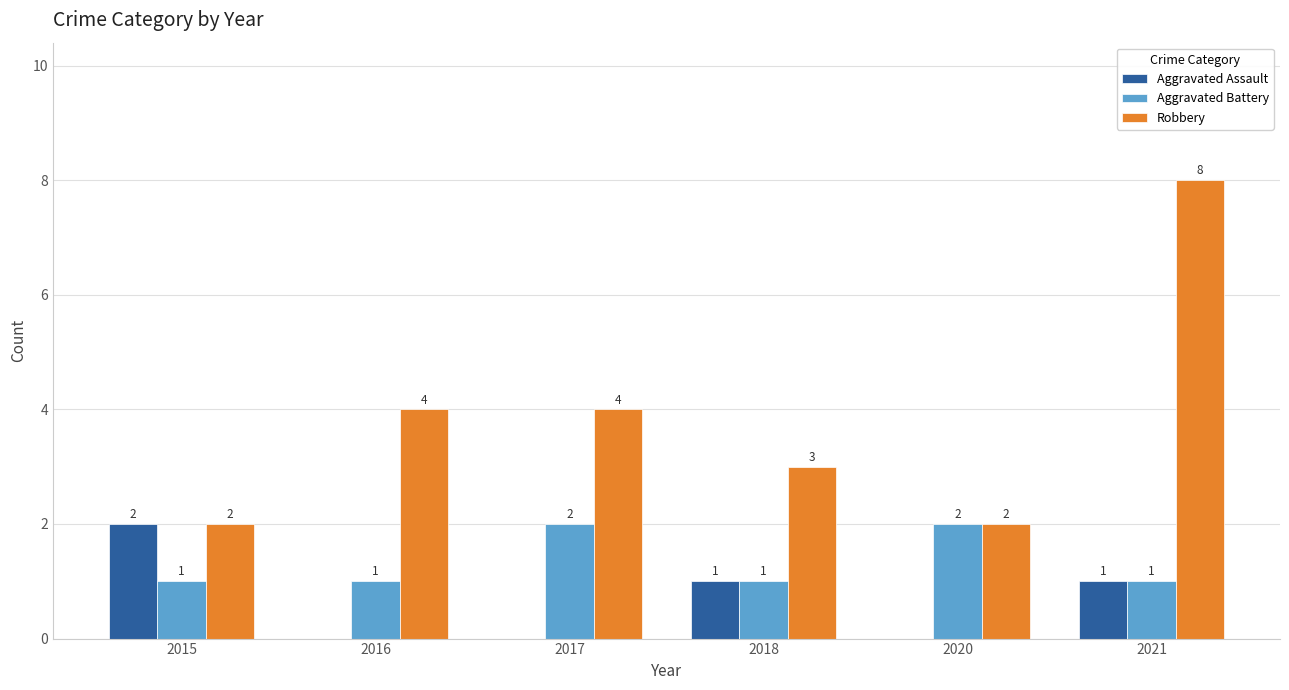

At which label does Robbery reach its peak?

2021